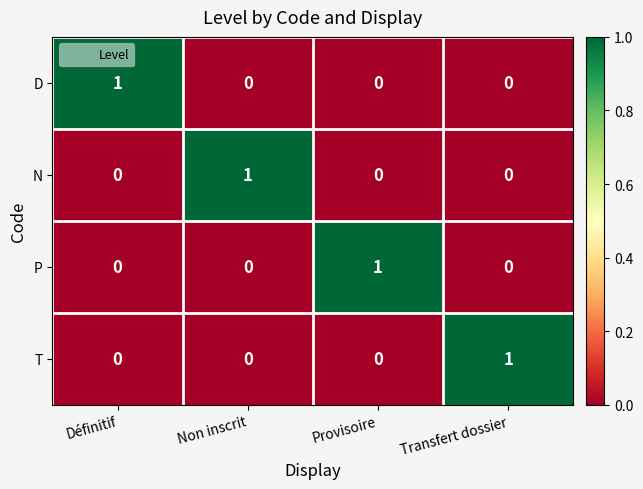

Which category has the highest value in the P series?

Provisoire